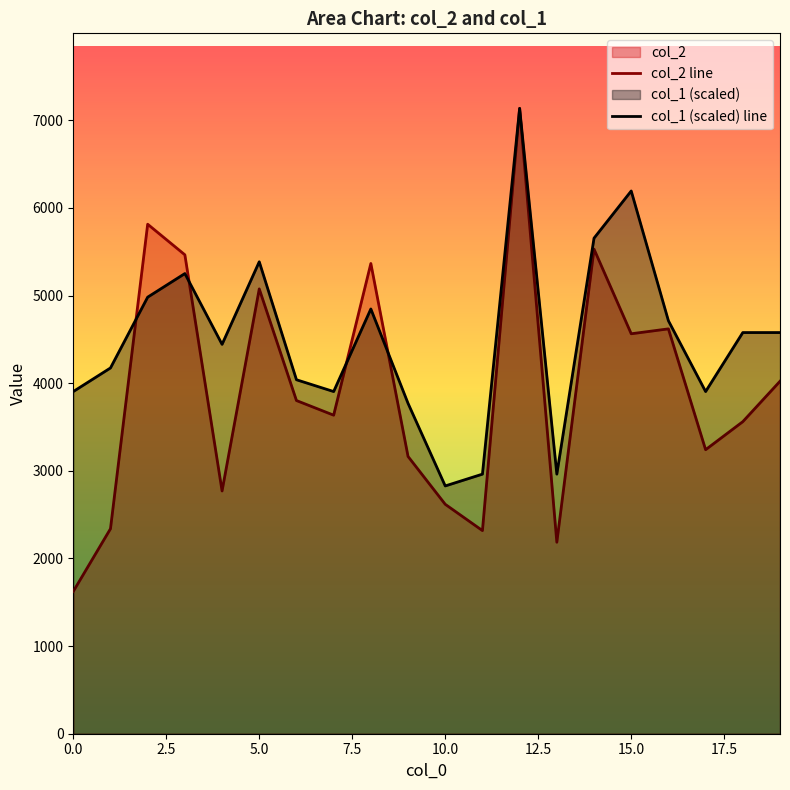

What is the value of the col_1 (scaled) line point at the 20th from the left?

4577.8